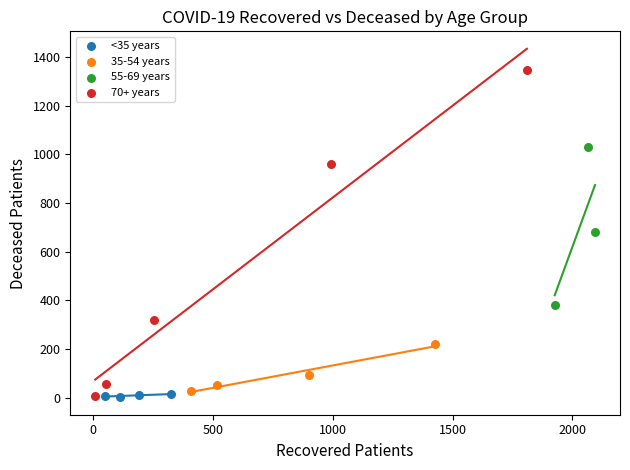

Which series reaches the maximum Y coordinate?

70+ years